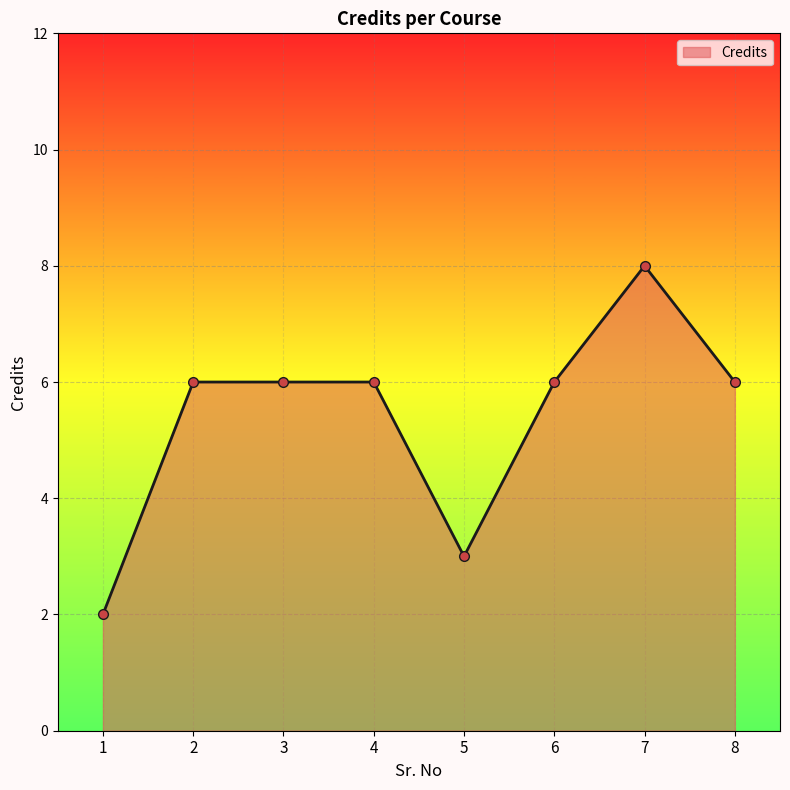

How many distinct data groups are displayed?

1